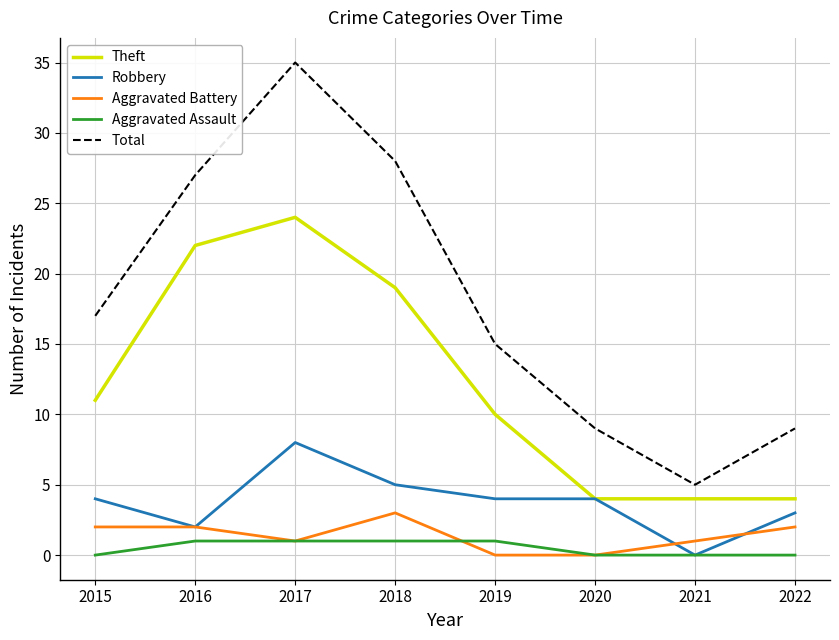

What is the highest value of the Aggravated Assault series?

1